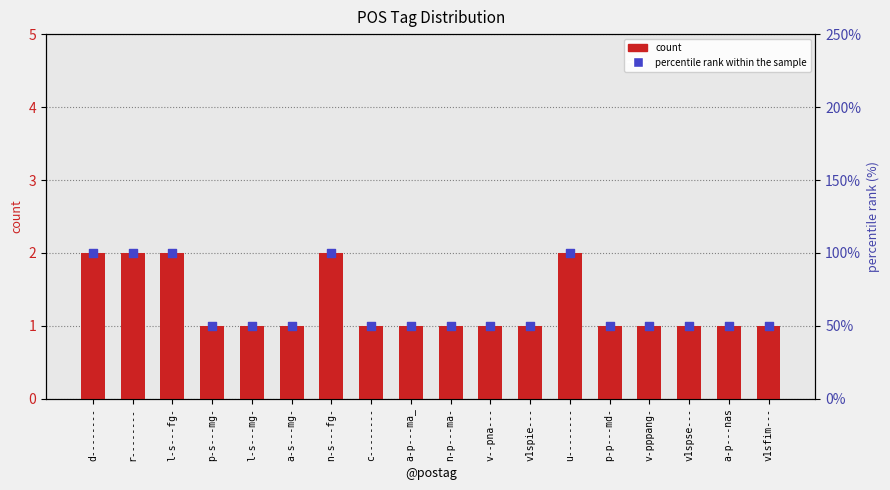

What are all the series names shown in the legend?

count, percentile rank within the sample